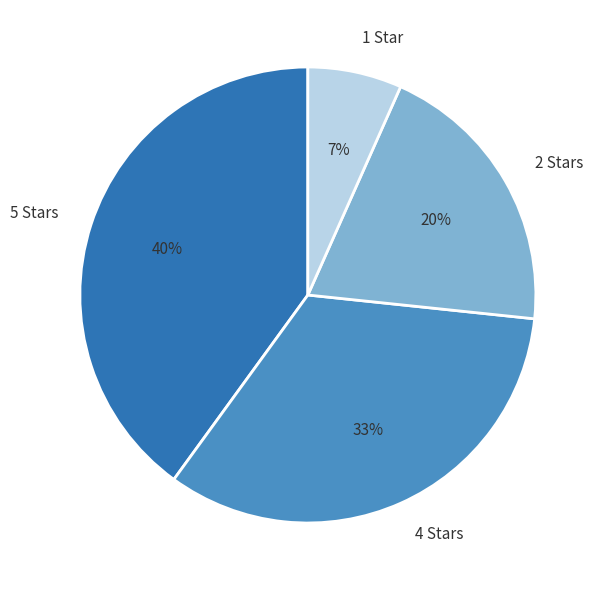

Approximately how many times larger is the value at 2 Stars compared to 5 Stars?

0.5